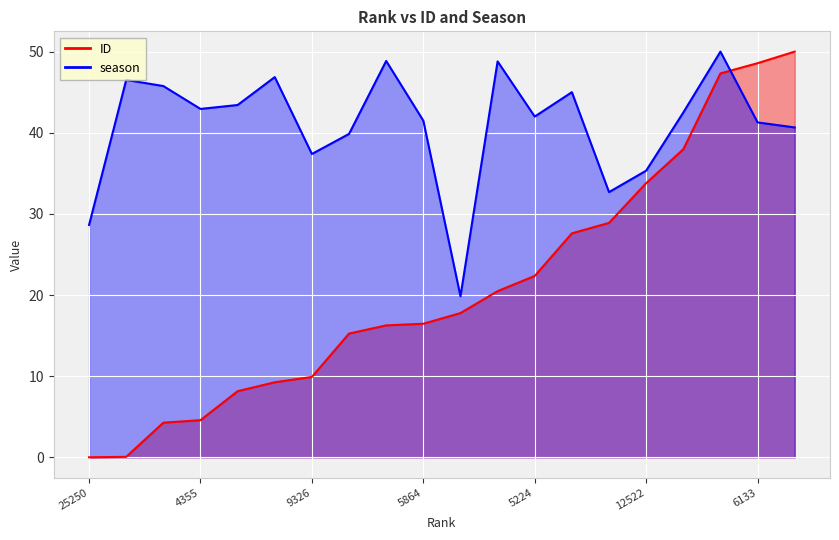

Reading right to left, list all the values displayed in this chart.

ID: 50.0	48.6	47.3	38.0	33.8	28.9	27.6	22.4	20.5	17.8	16.5	16.3	15.3	9.9	9.2	8.1	4.6	4.3	0.1	0.0
season: 40.7	41.3	50.0	42.5	35.3	32.7	45.0	42.0	48.8	19.9	41.5	48.8	39.9	37.4	46.9	43.4	42.9	45.8	46.5	28.6